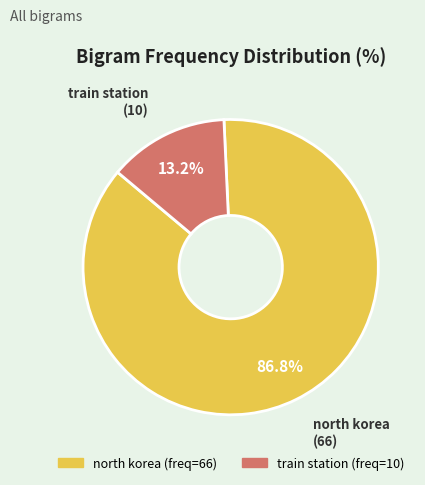

Rank the categories by value from highest to lowest.

north korea, train station